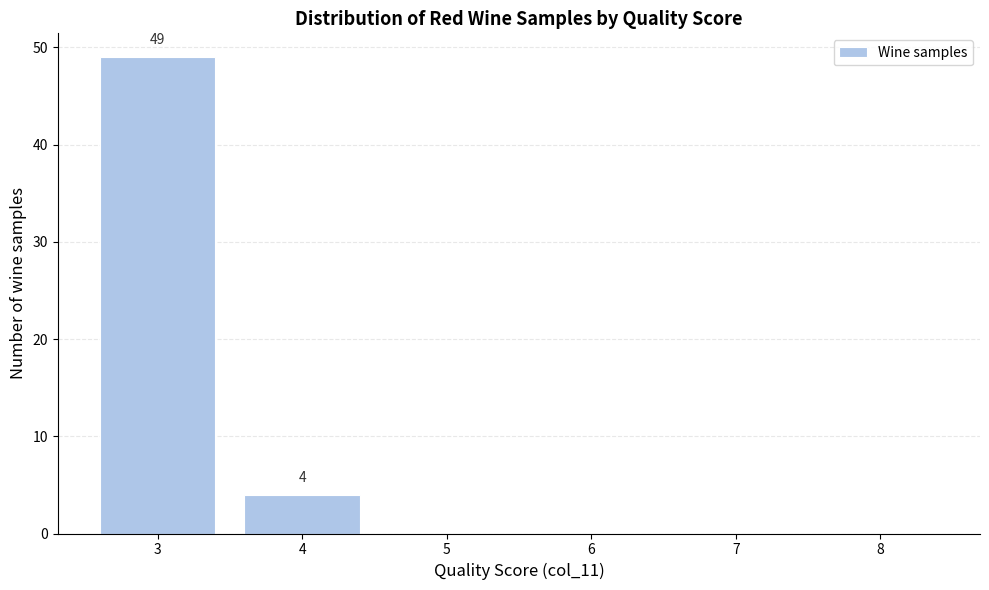

At which category does the chart reach its peak across all series?

3